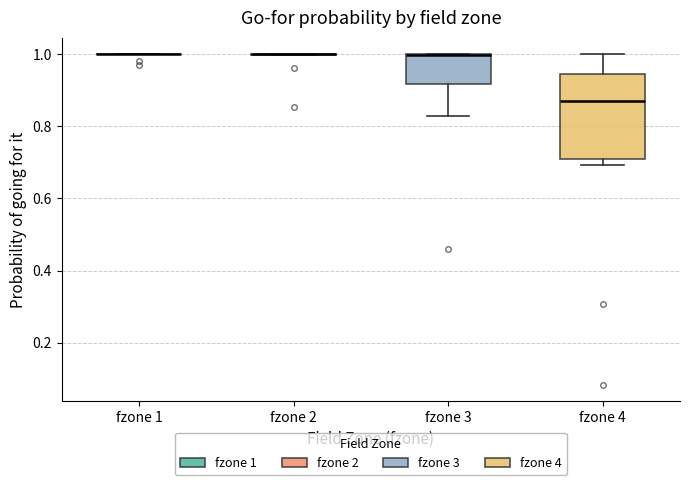

Which box is the tallest, from its lower edge to its upper edge?

fzone 4